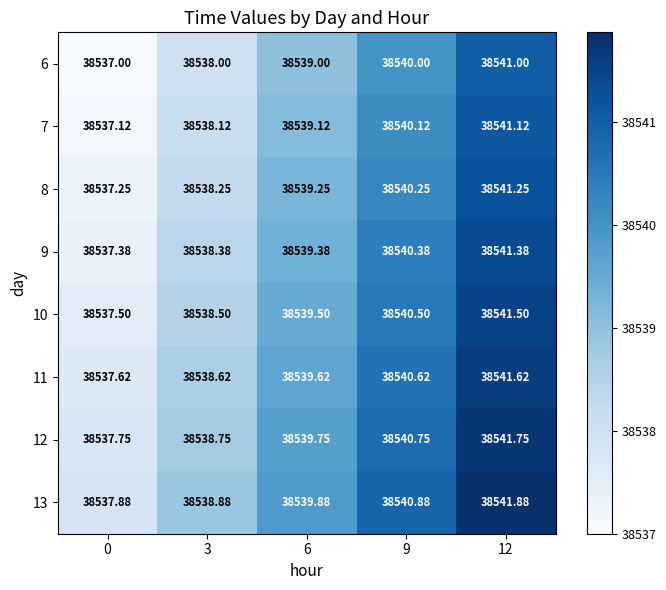

What is the spread (max minus min) of values at 9?

0.9